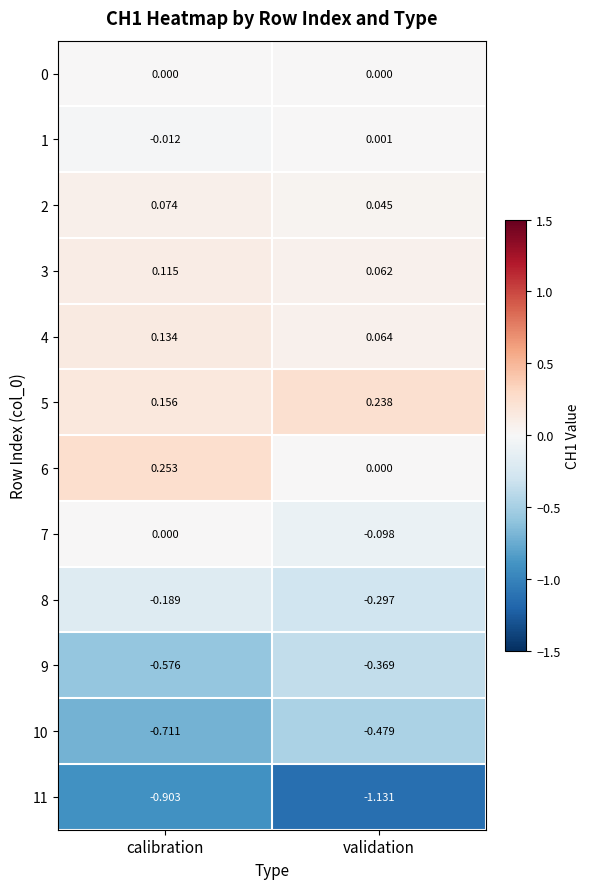

What is the difference between the highest and lowest values at calibration?

1.2